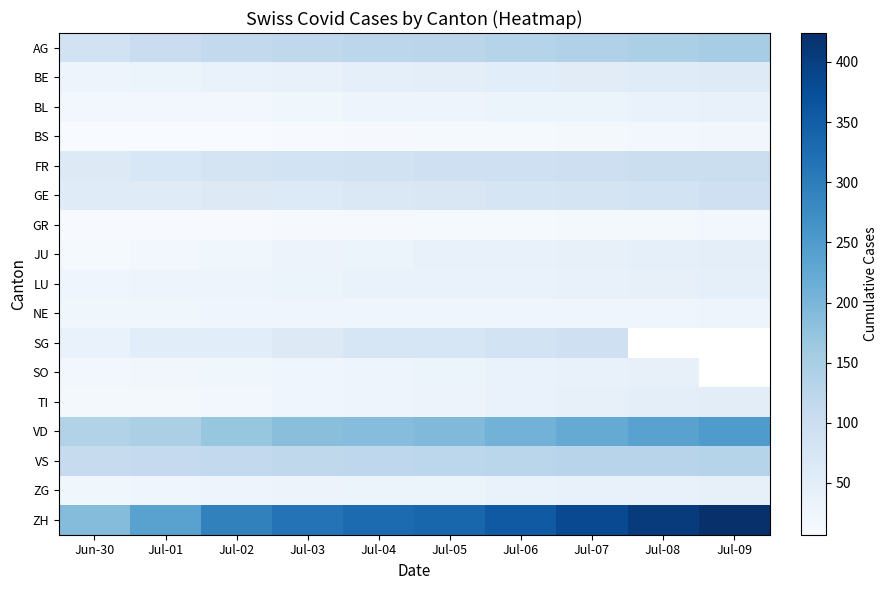

At which category is the sum across all series the highest?

Jul-07